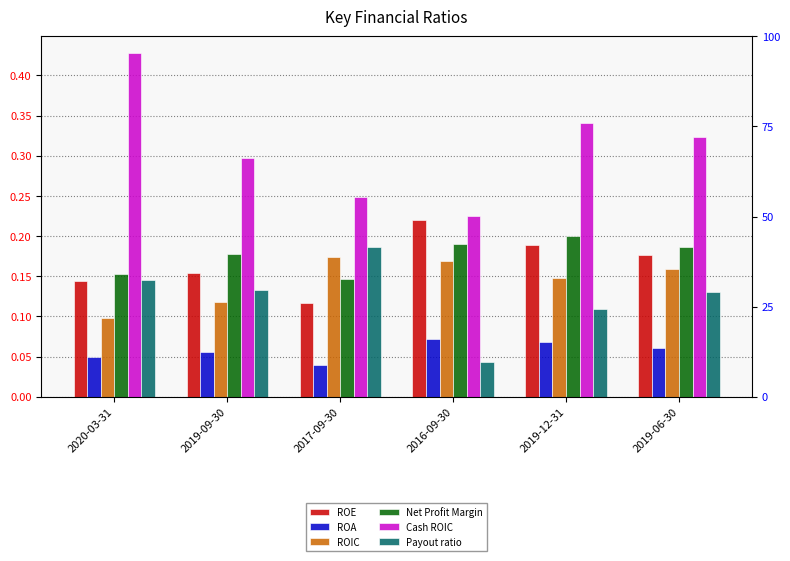

List the labels in order of ROA value, largest first.

2016-09-30, 2019-12-31, 2019-06-30, 2019-09-30, 2020-03-31, 2017-09-30